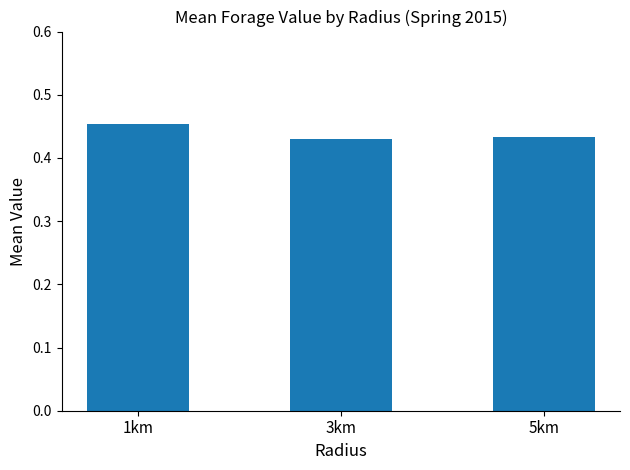

What is the sum of all values?

1.3